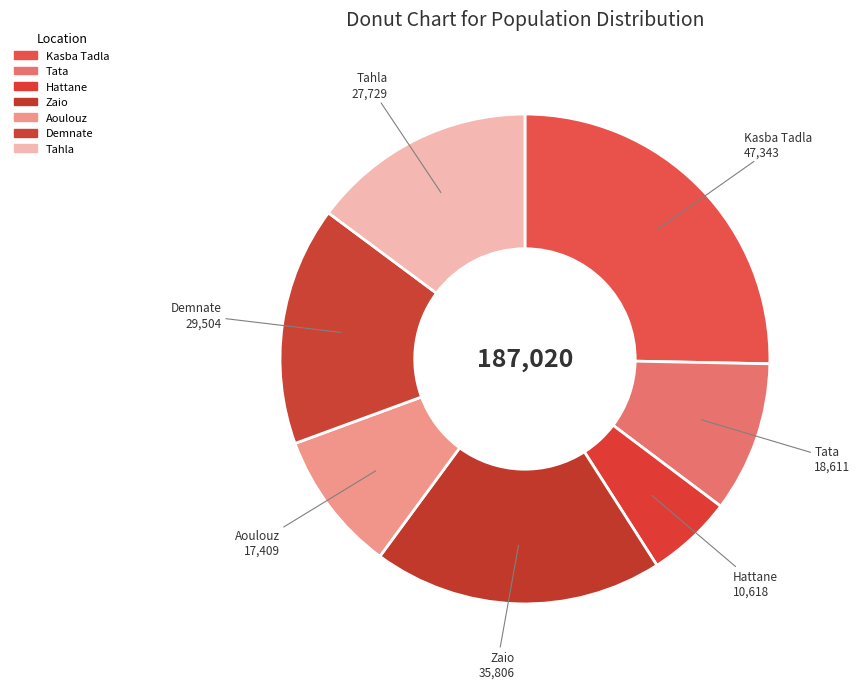

What is the smallest slice in the pie chart?

Hattane